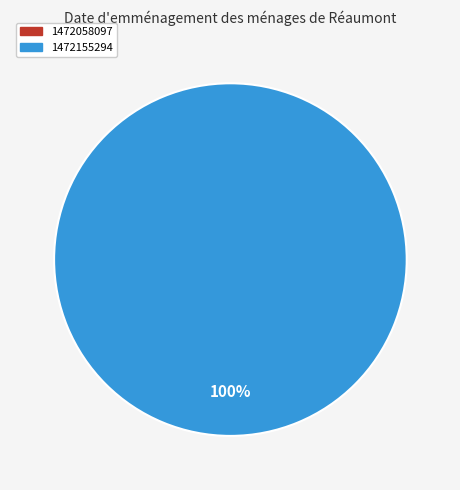

To the nearest percent, what is the average slice percentage?

50%